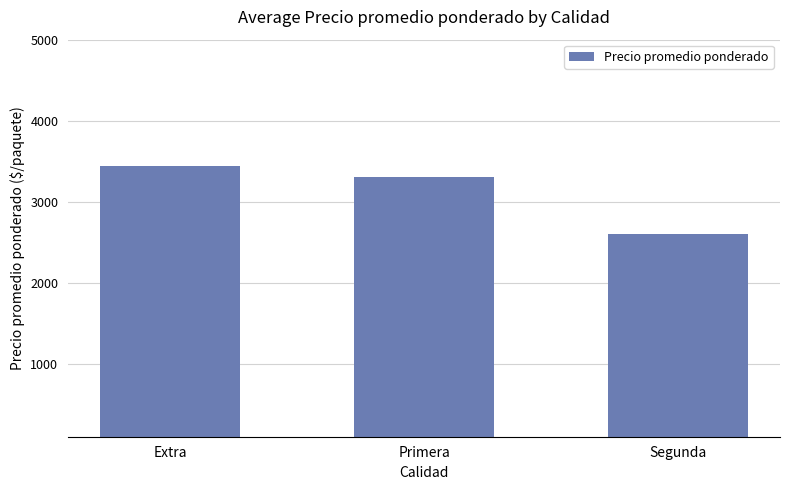

Reading left to right, transcribe all the data shown in this chart.

Extra=3435.3	Primera=3307.5	Segunda=2604.5